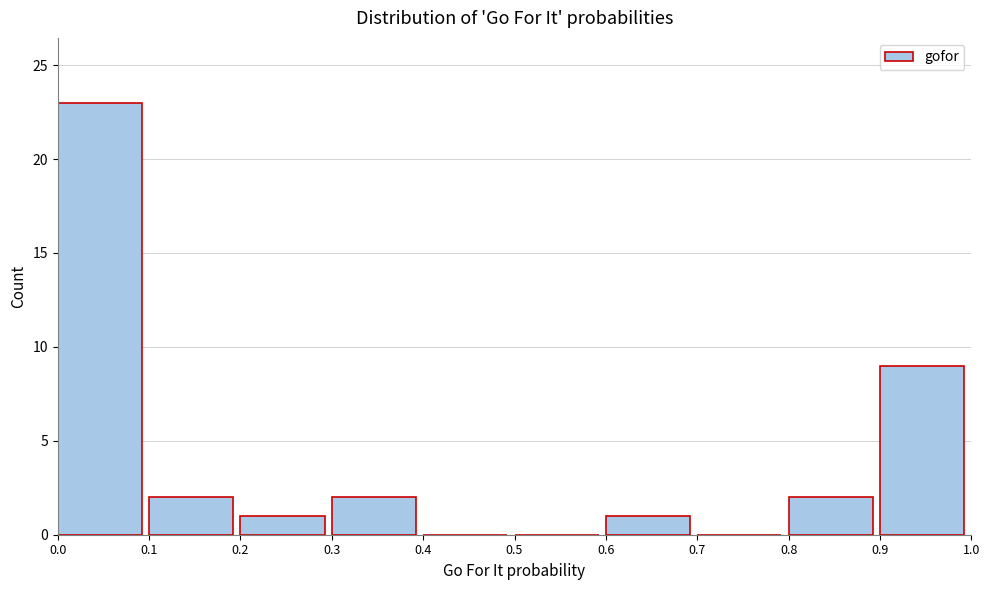

How tall is the bar that spans 0.9 to 1.0 on the x-axis? The values are not printed on the chart, so give them approximately, as read against the axis.

9